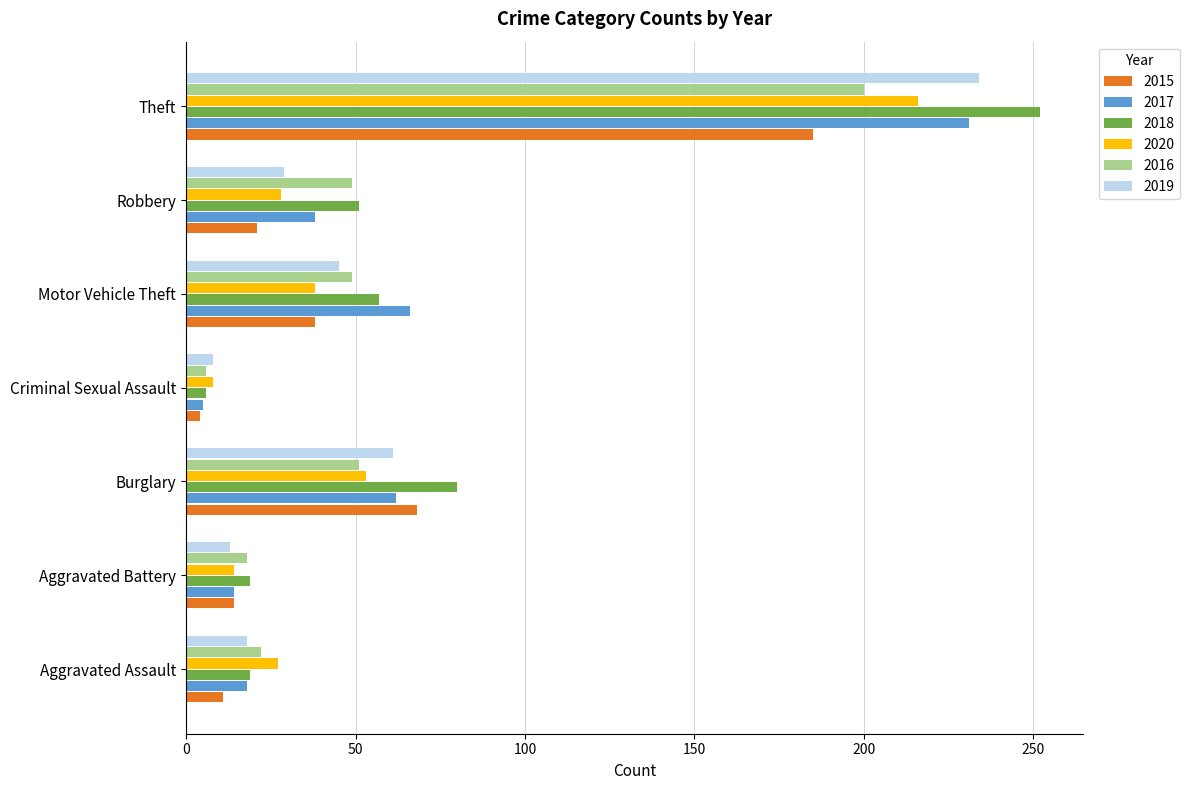

Which series has the widest spread of values?

2018